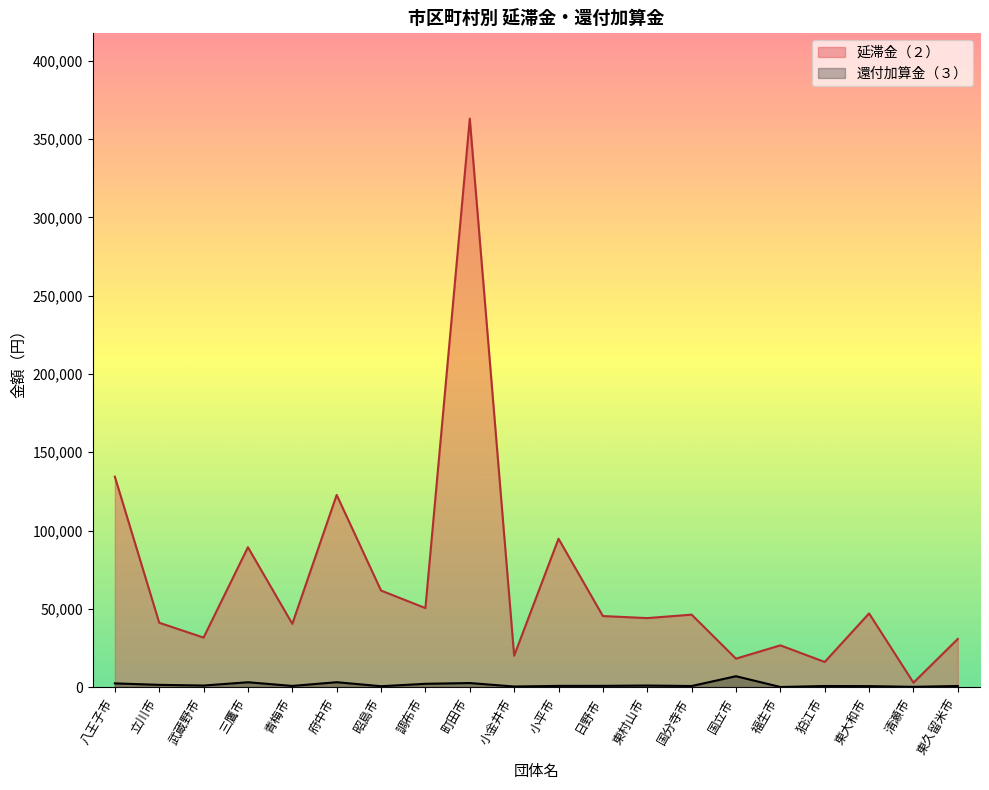

How many categories are shown in the chart?

20